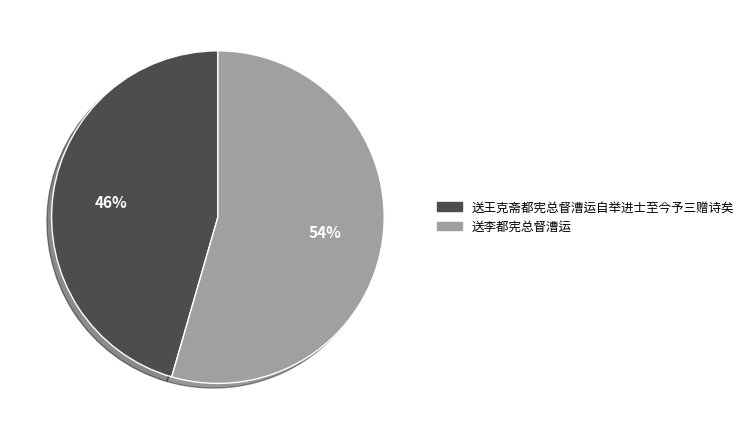

To the nearest percent, what is the combined percentage of 送王克斋都宪总督漕运自举进士至今予三赠诗矣 and 送李都宪总督漕运?

100%